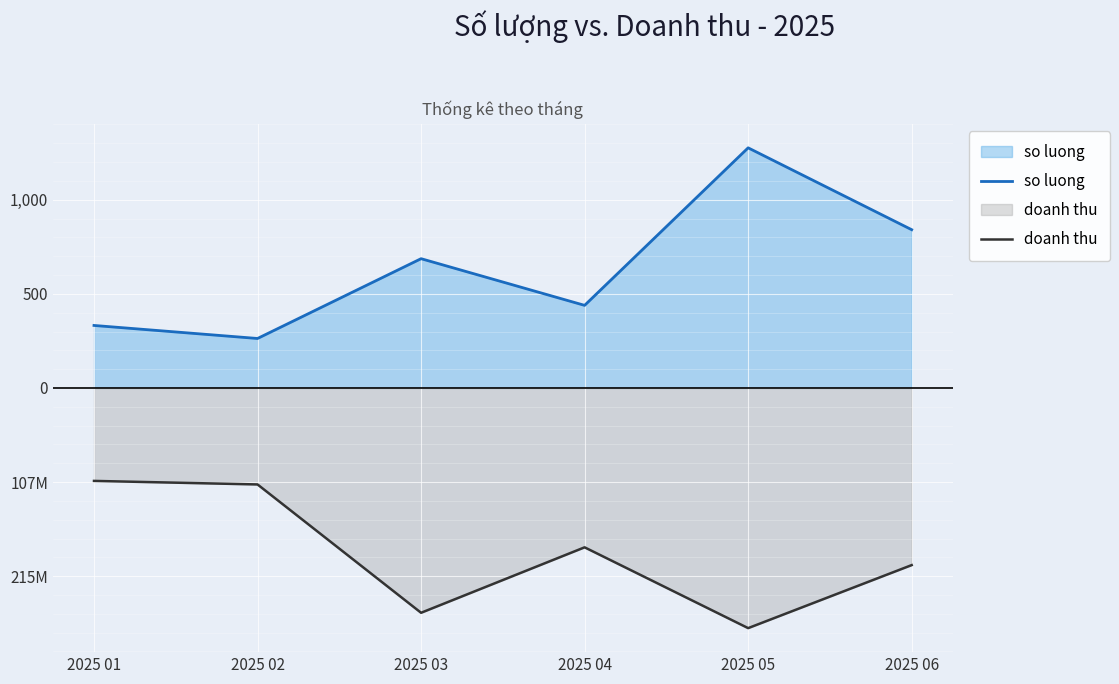

True or false: so luong and doanh thu cross at least once.

False